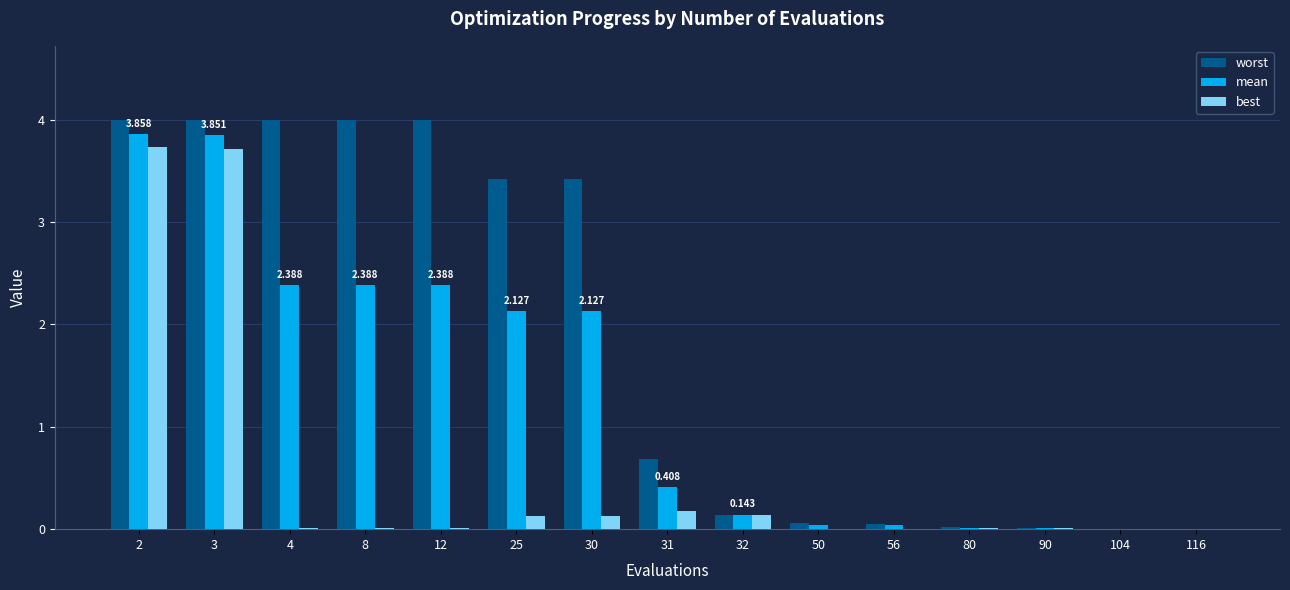

Which series has the largest total across all categories?

worst